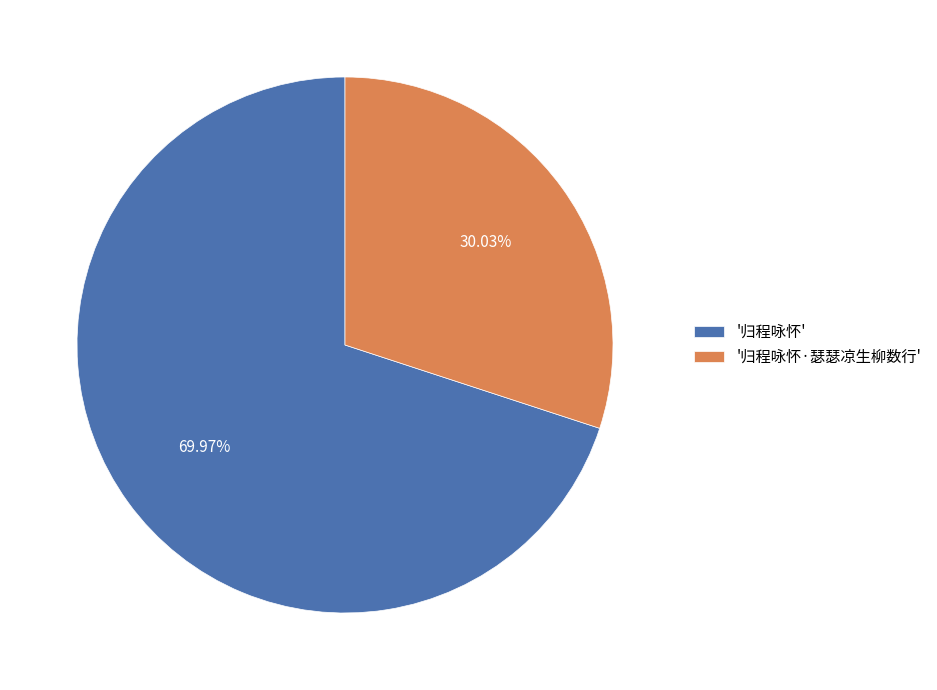

Approximately how many times larger is the value at '归程咏怀' compared to '归程咏怀·瑟瑟凉生柳数行'?

2.3